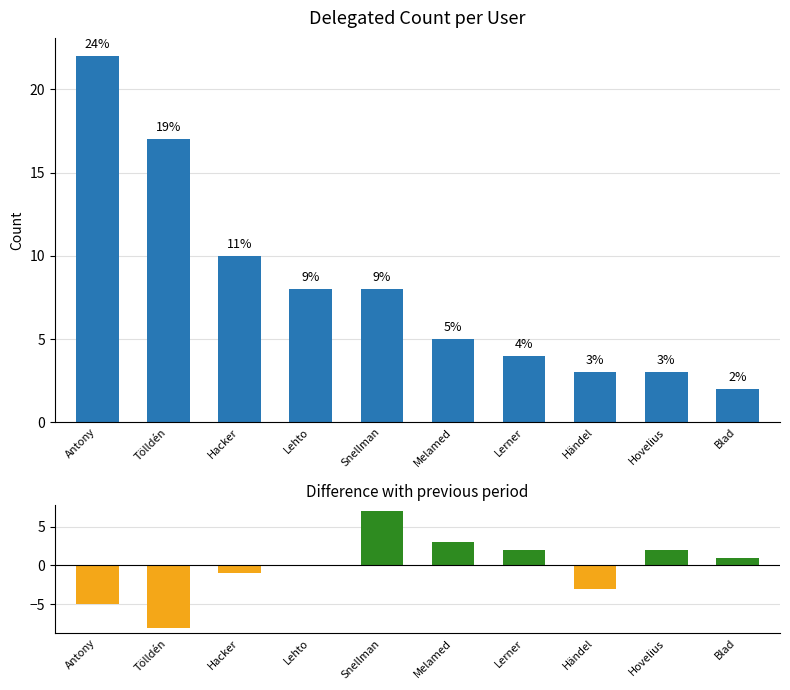

At which label does Count reach its peak?

Antony